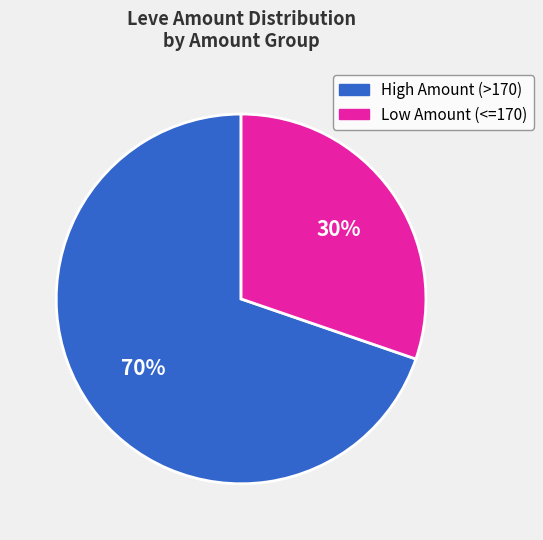

Does any single category account for the majority?

Yes